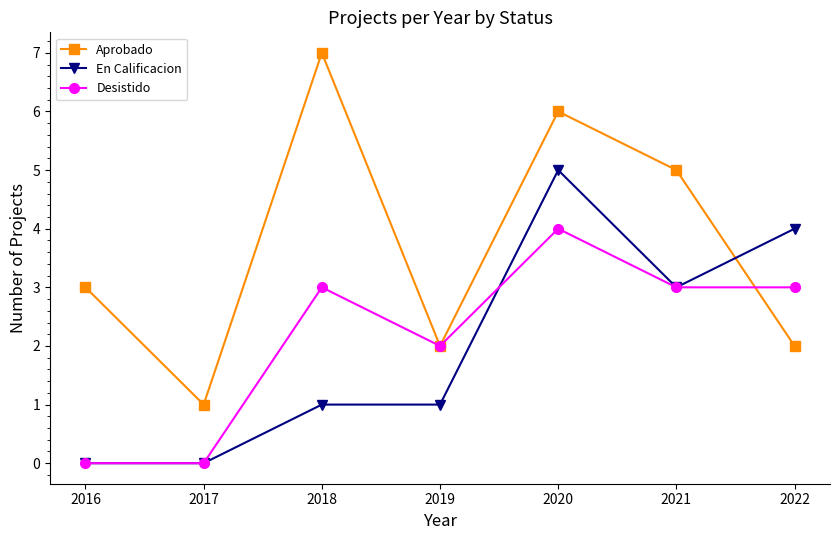

What is the average value of the Aprobado series?

4